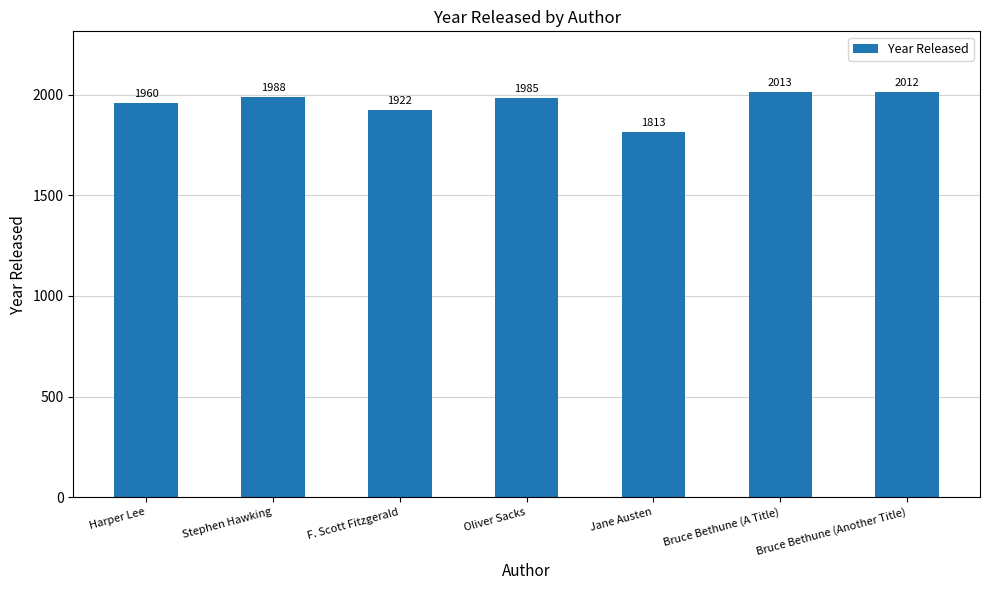

What is the change in value from Harper Lee to Oliver Sacks?

+25